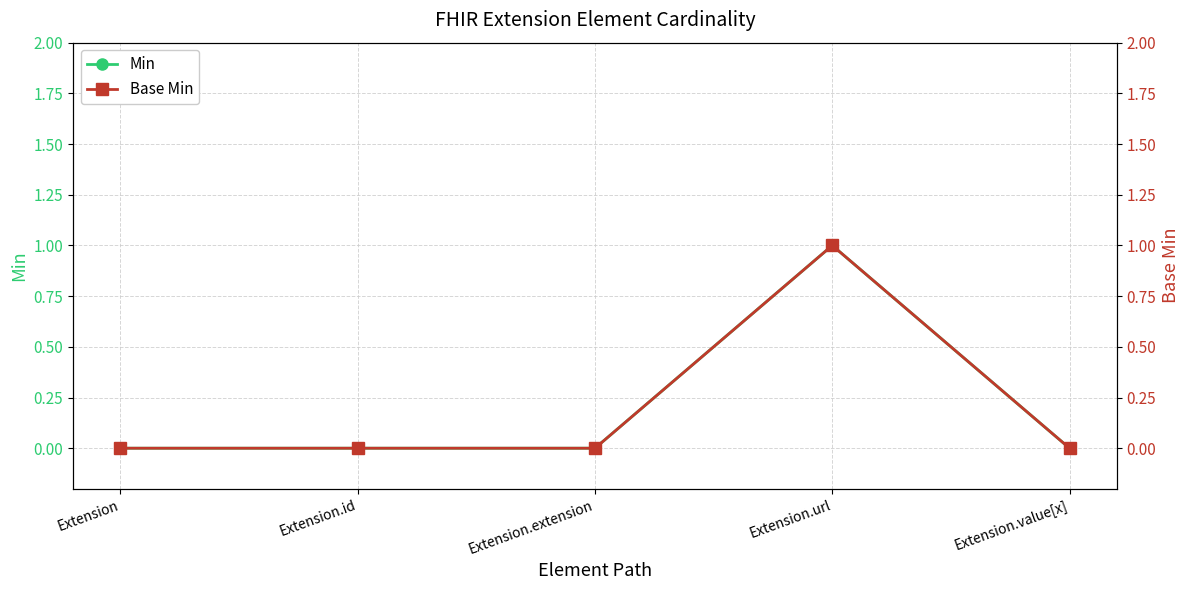

Count the Min values in the range 0 to 1.

5